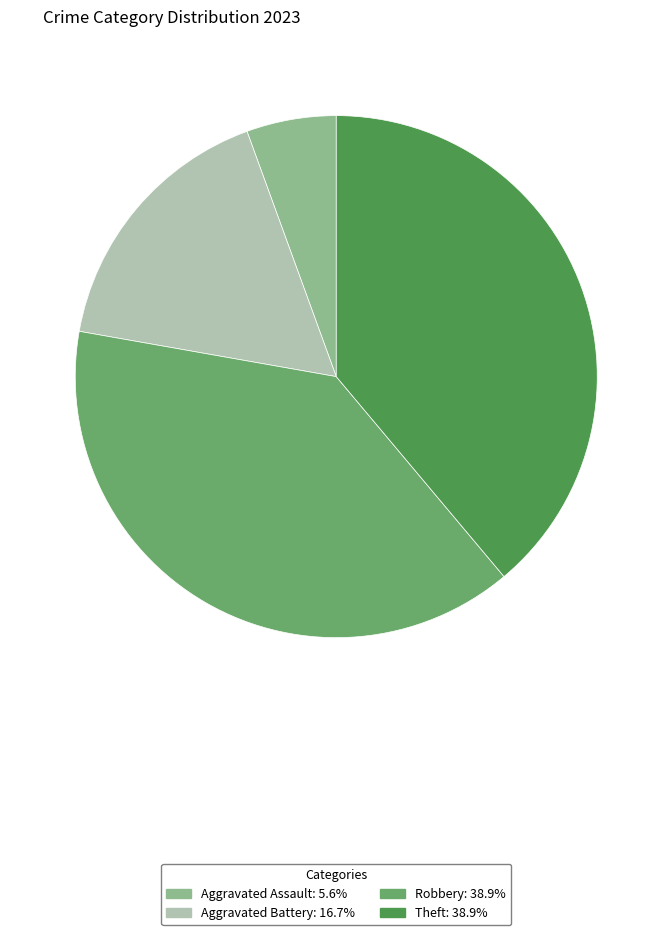

How many segments does this pie chart have?

4